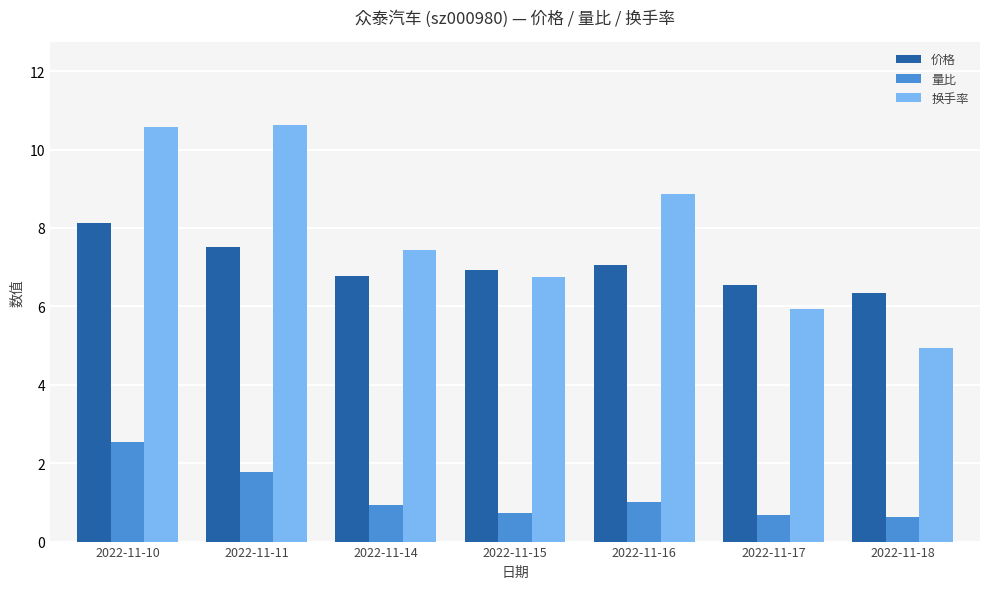

What is the sum of all 价格 values?

49.3